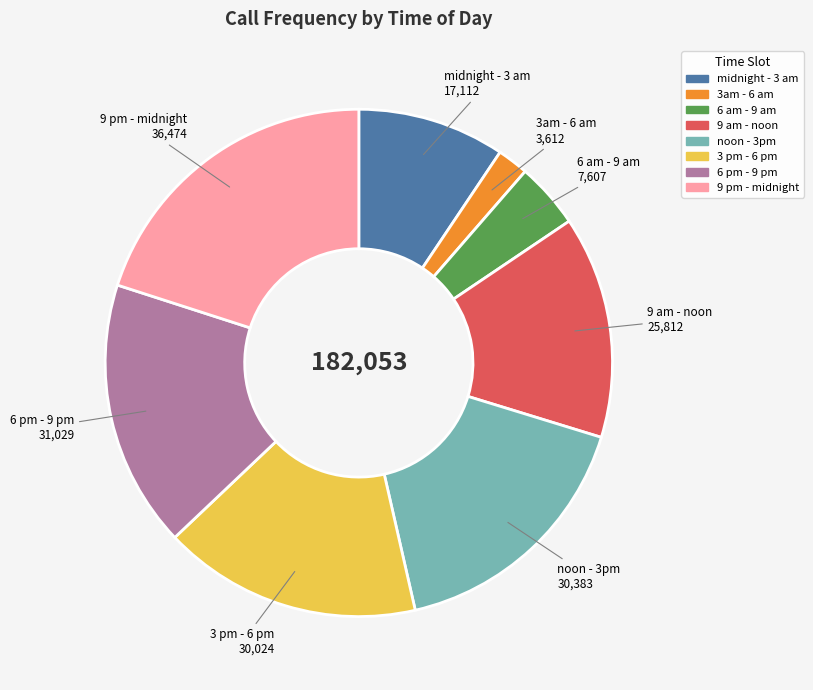

Approximately how many times larger is the value at 6 am - 9 am compared to 9 am - noon?

0.3